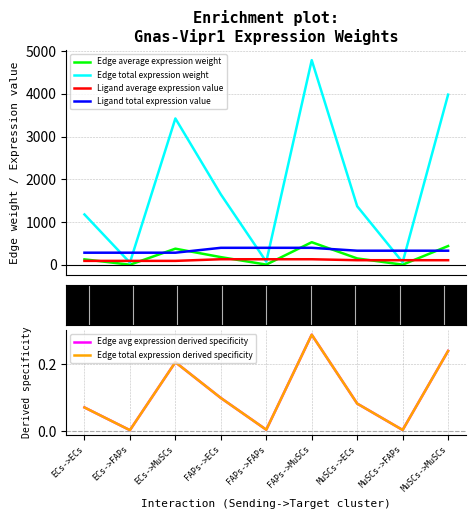

Is the value of Edge total expression weight at ECs->MuSCs greater than the value of Ligand average expression value at ECs->ECs?

Yes